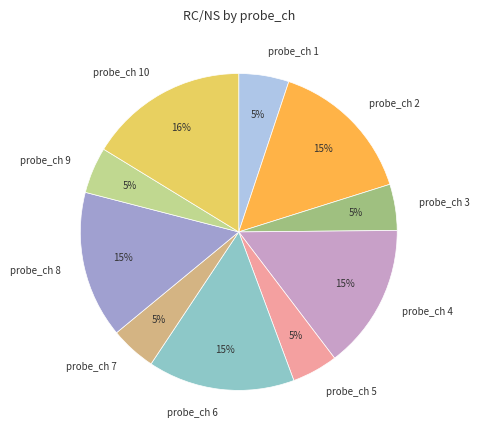

Is there a majority slice in this chart?

No